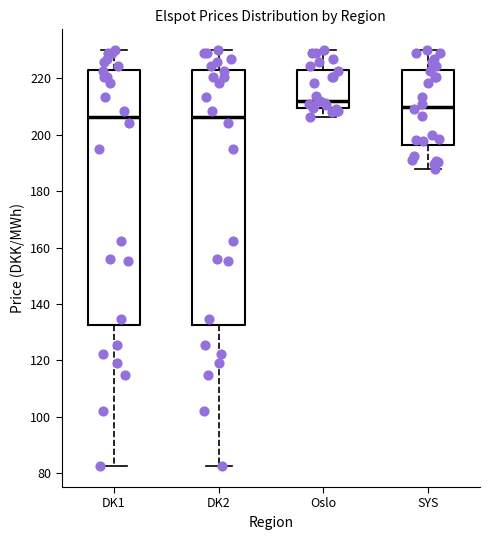

Which box's median line is the highest?

Oslo